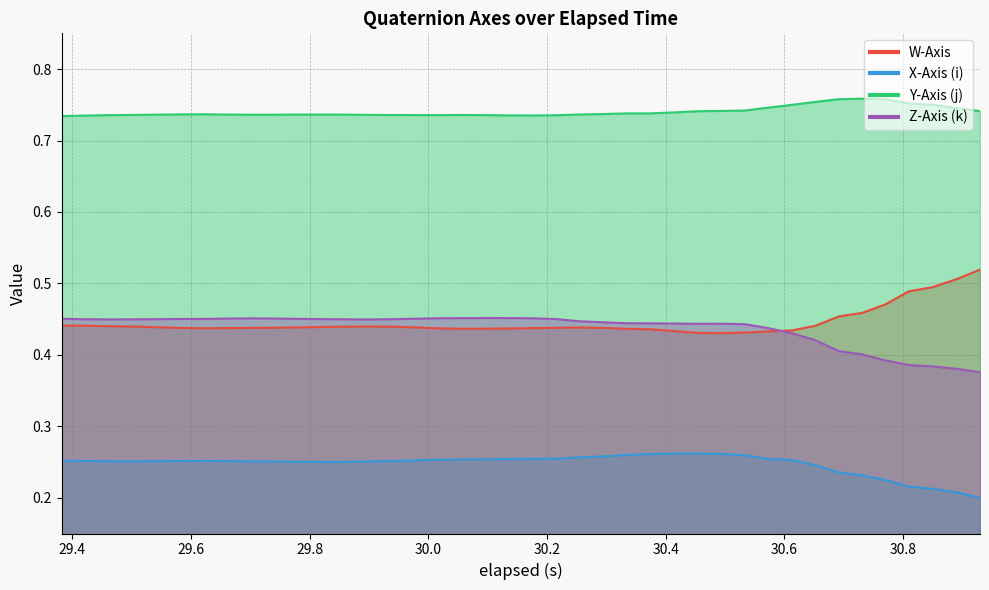

What is the total value across all series at 30.691999999999997?

1.9